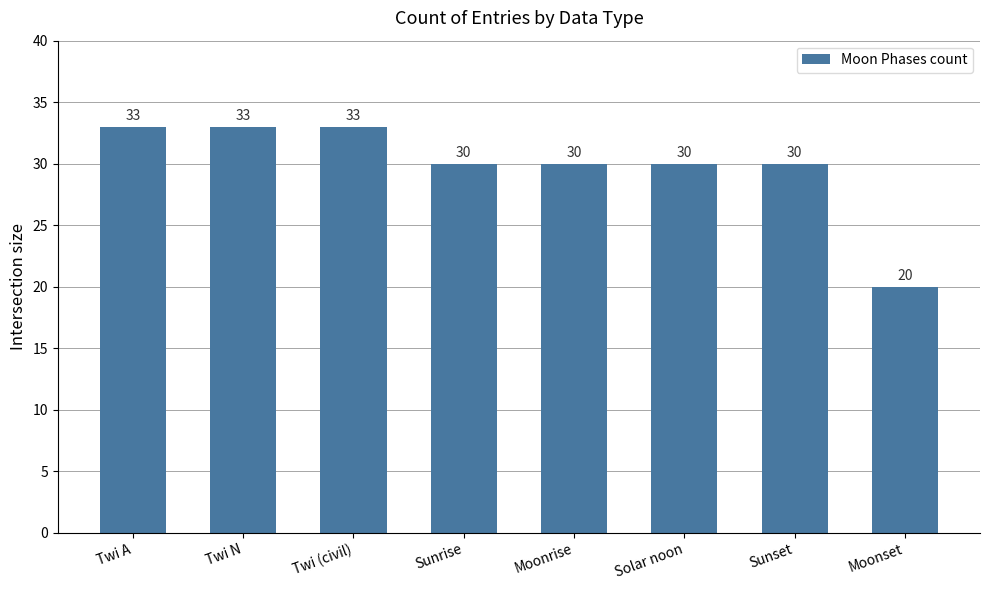

What is the approximate value at Twi A?

33